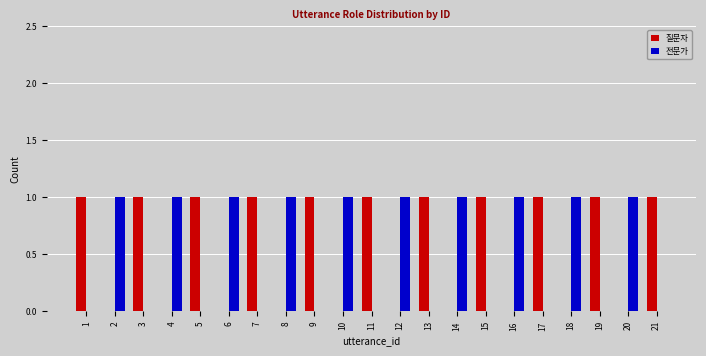

The 전문가 series shows 1 at 2. True or false?

True